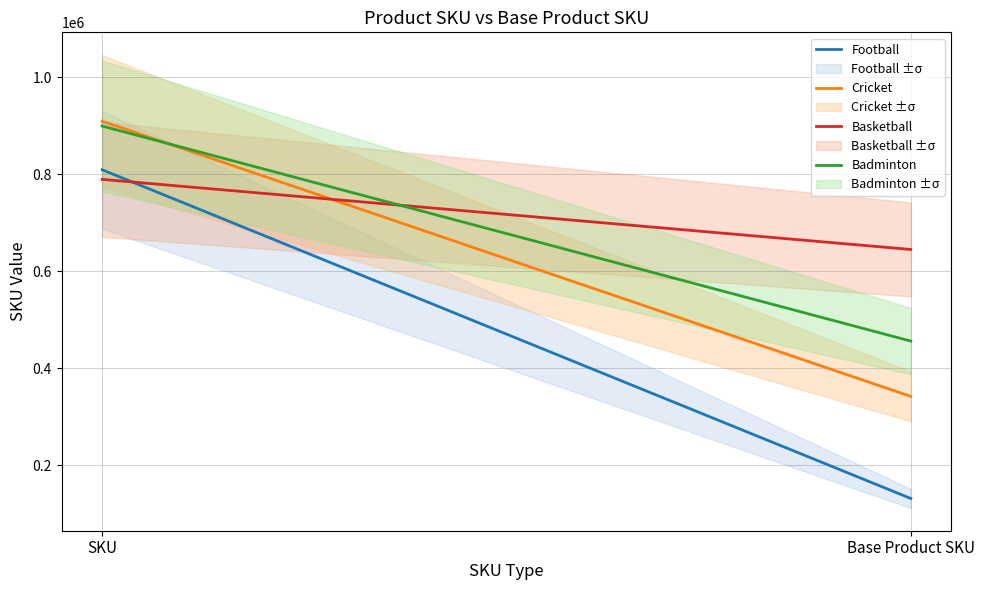

Reading right to left, list all the values displayed in this chart.

Football: 131923	809778
Cricket: 342344	909889
Basketball: 645344	789900
Badminton: 456456	899888